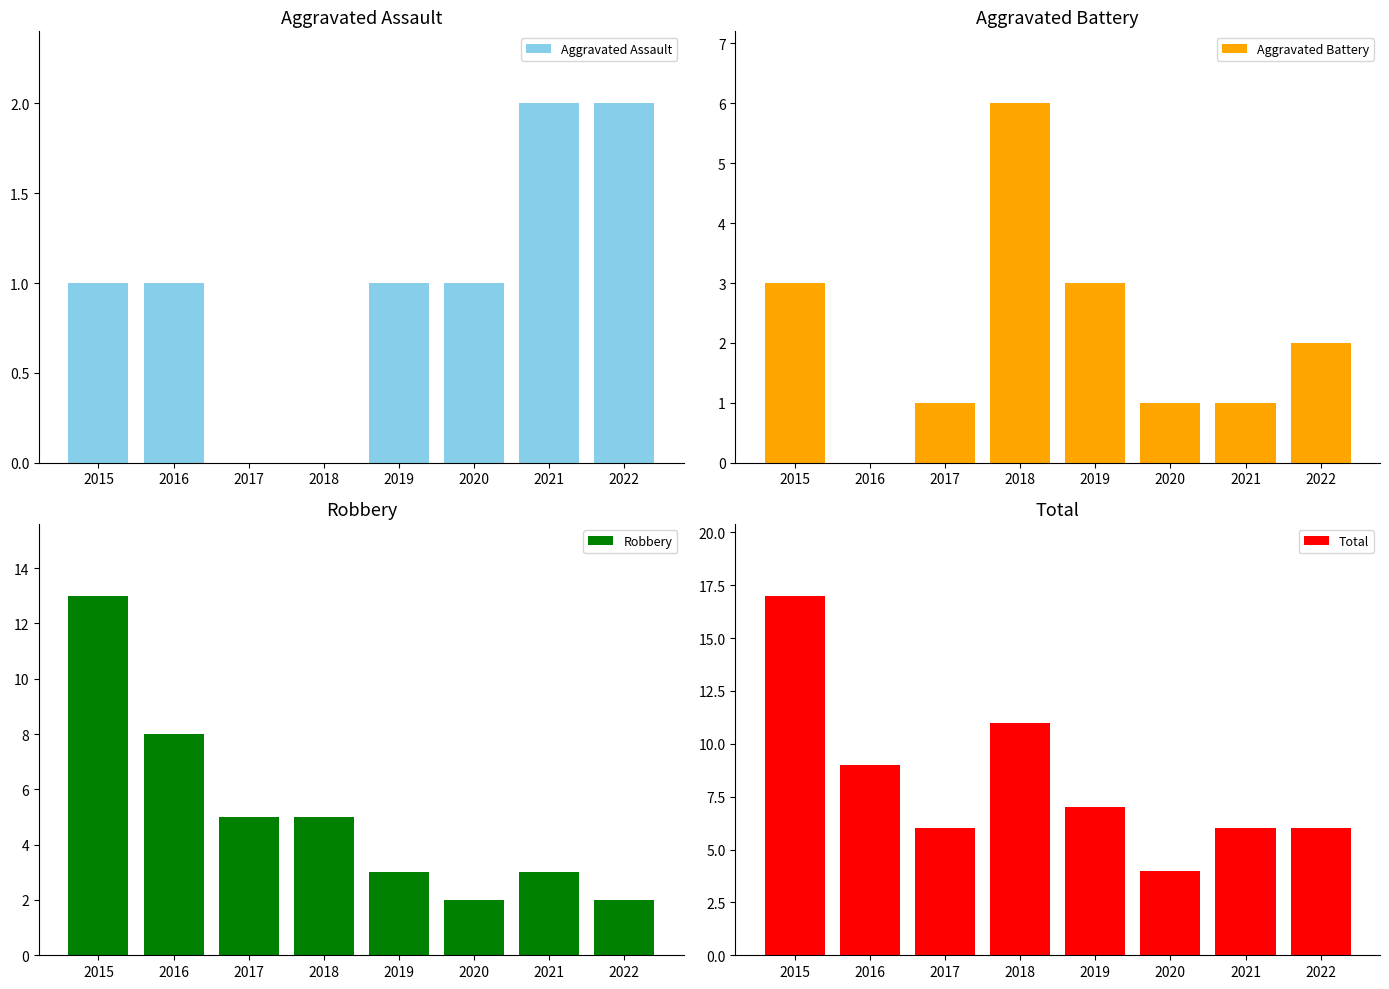

Is it true that Aggravated Battery equals 2 at 2018?

False